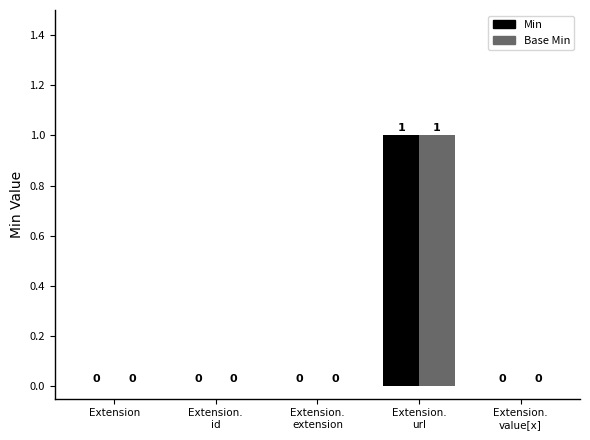

What are all the series names shown in the legend?

Min, Base Min